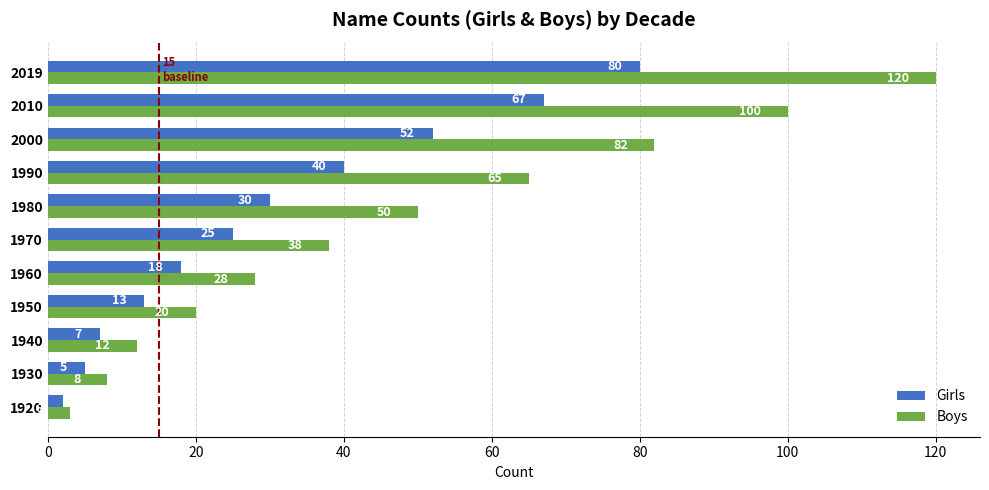

How many distinct data groups are displayed?

2